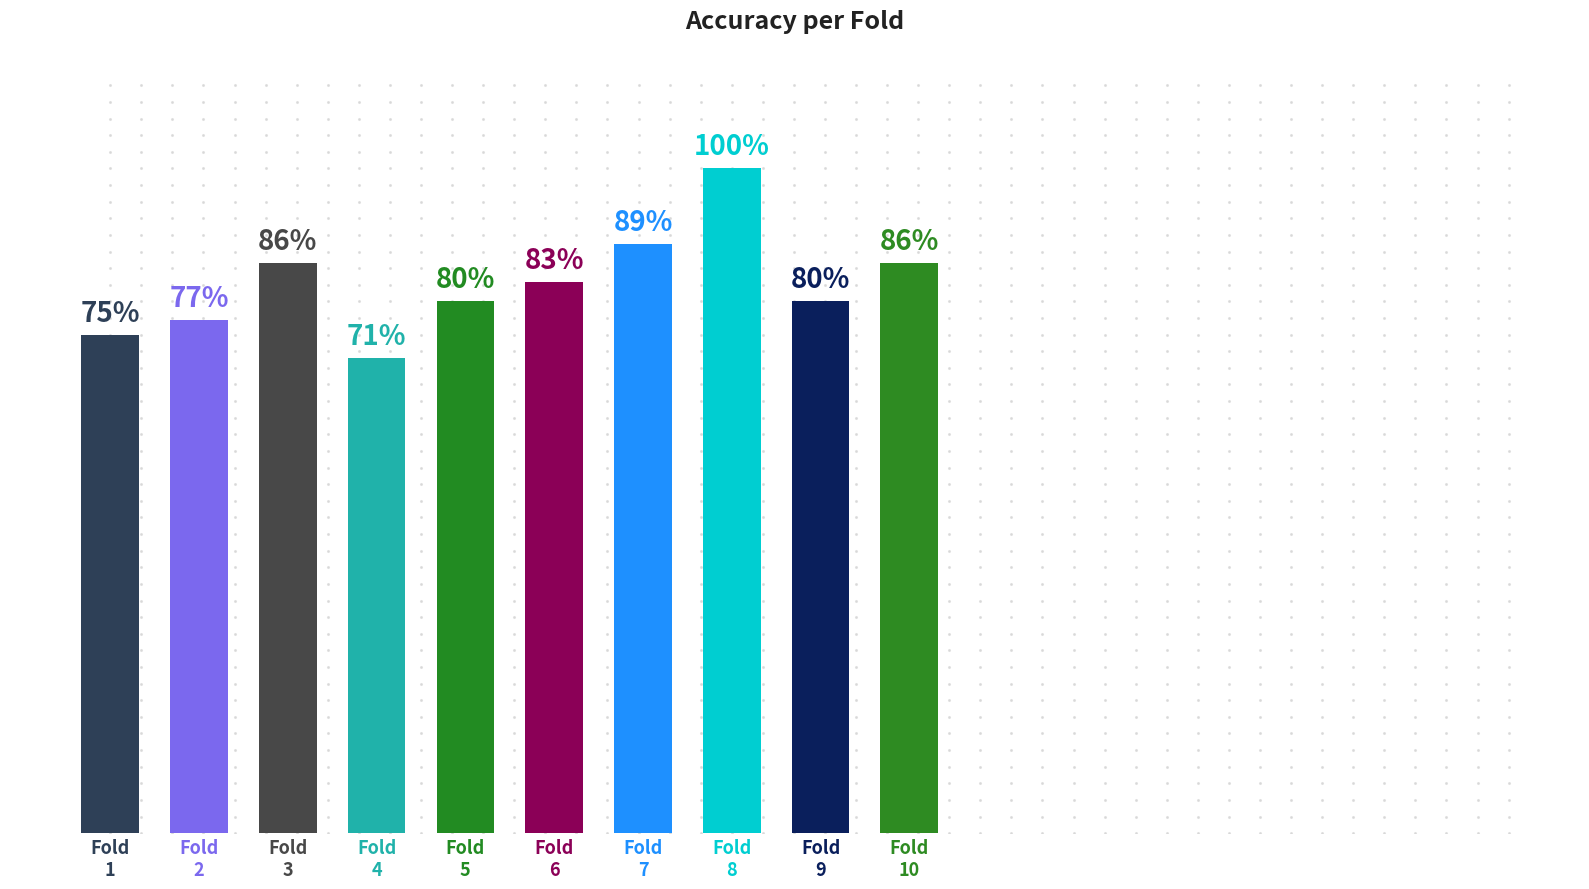

List the labels in order of value, smallest first.

Fold
4, Fold
1, Fold
2, Fold
5, Fold
9, Fold
6, Fold
3, Fold
10, Fold
7, Fold
8